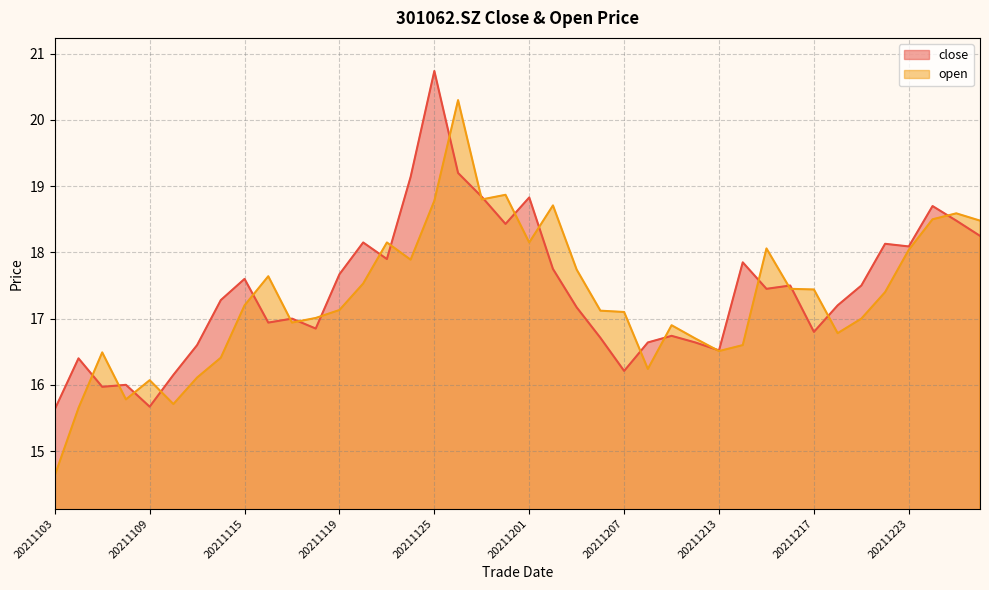

At how many categories does at least one series exceed 15?

40